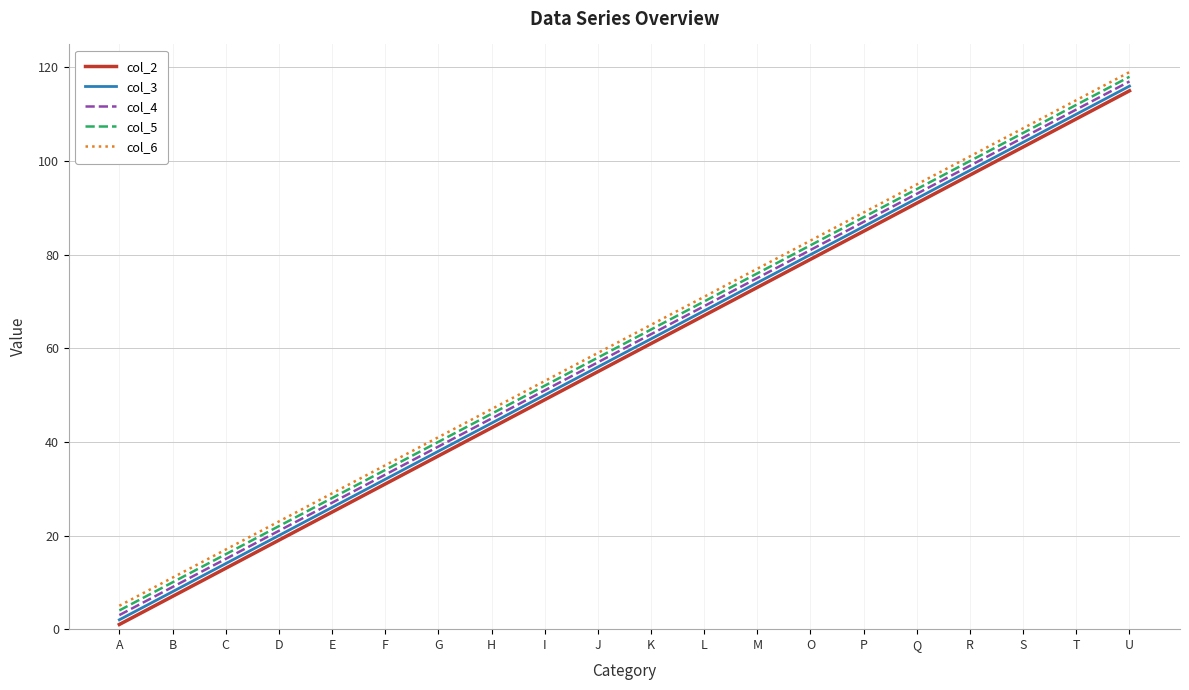

What value does the col_6 series have at I, to the nearest 50?

50